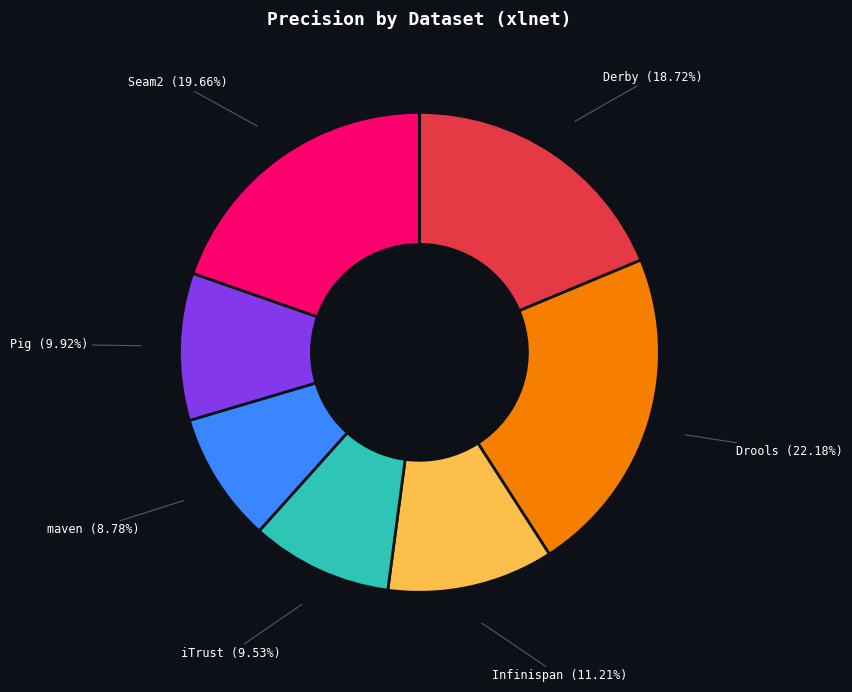

Which has a higher value, Infinispan or Drools?

Drools